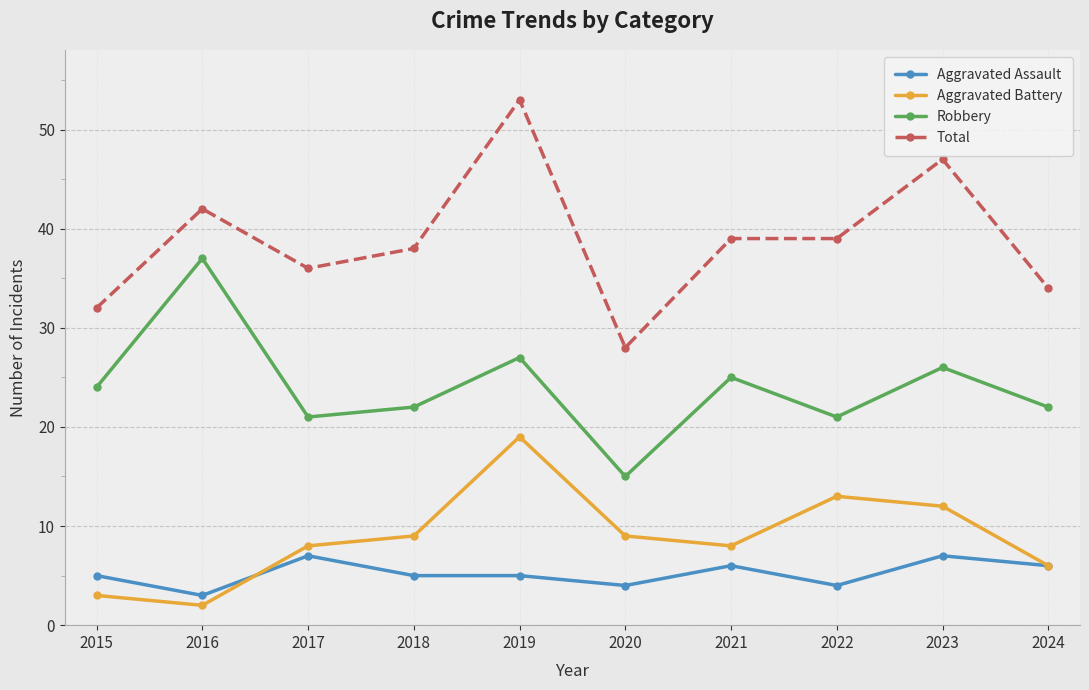

Which series has the widest spread of values?

Total